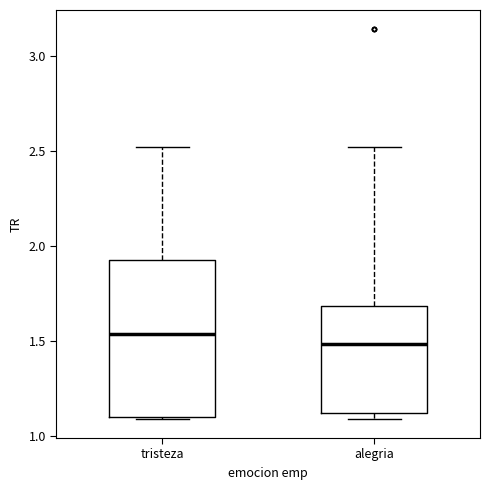

Reading left to right, transcribe this box plot: for each box, give where its median line is, the range the box spans, and where its two whiskers end, as read against the y-axis. The values are not printed on the chart, so give them approximately, as read against the axis.

tristeza: median 1.55, box 1.10 to 1.95, whiskers 1.10 to 2.50
alegria: median 1.50, box 1.10 to 1.70, whiskers 1.10 (just below the box's lower edge) to 2.50